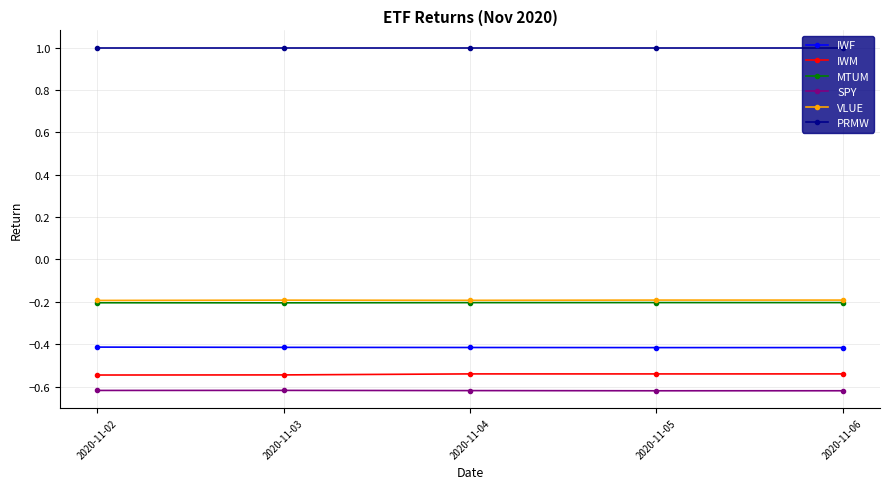

What is the spread (max minus min) of values at 2020-11-05?

1.6